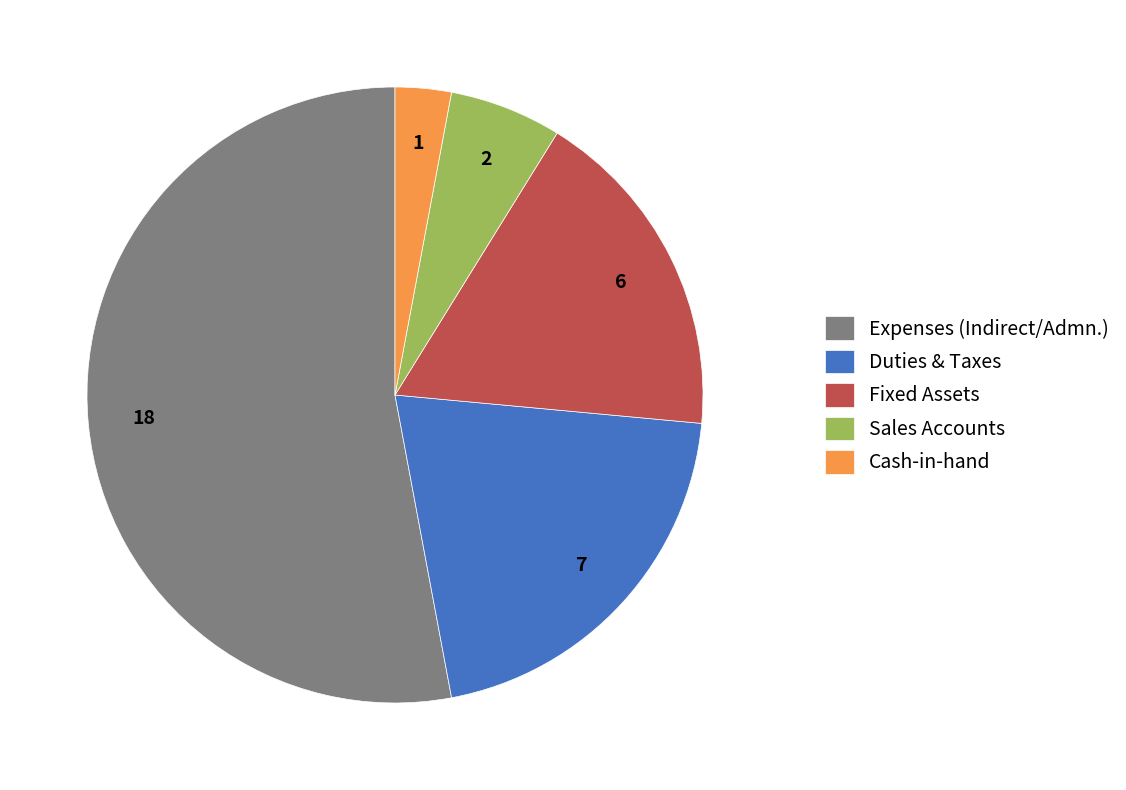

What is the largest slice in the pie chart?

Expenses (Indirect/Admn.)